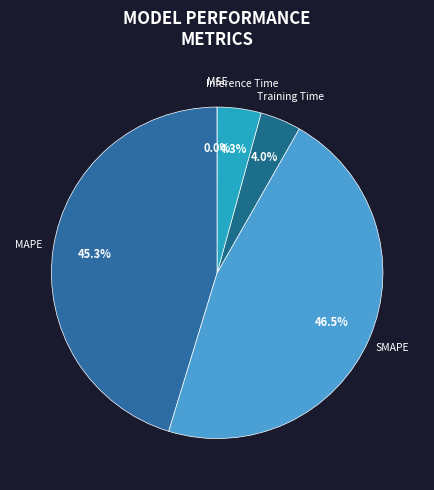

Between Inference Time and SMAPE, which is larger?

SMAPE